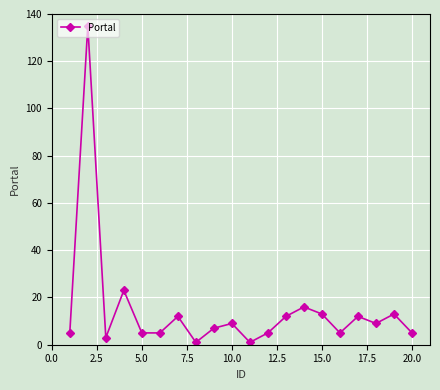

What is the sum of all values?

296